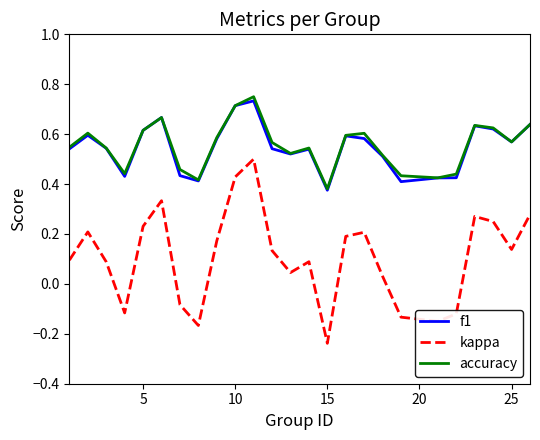

True or false: kappa and accuracy intersect in this chart.

False